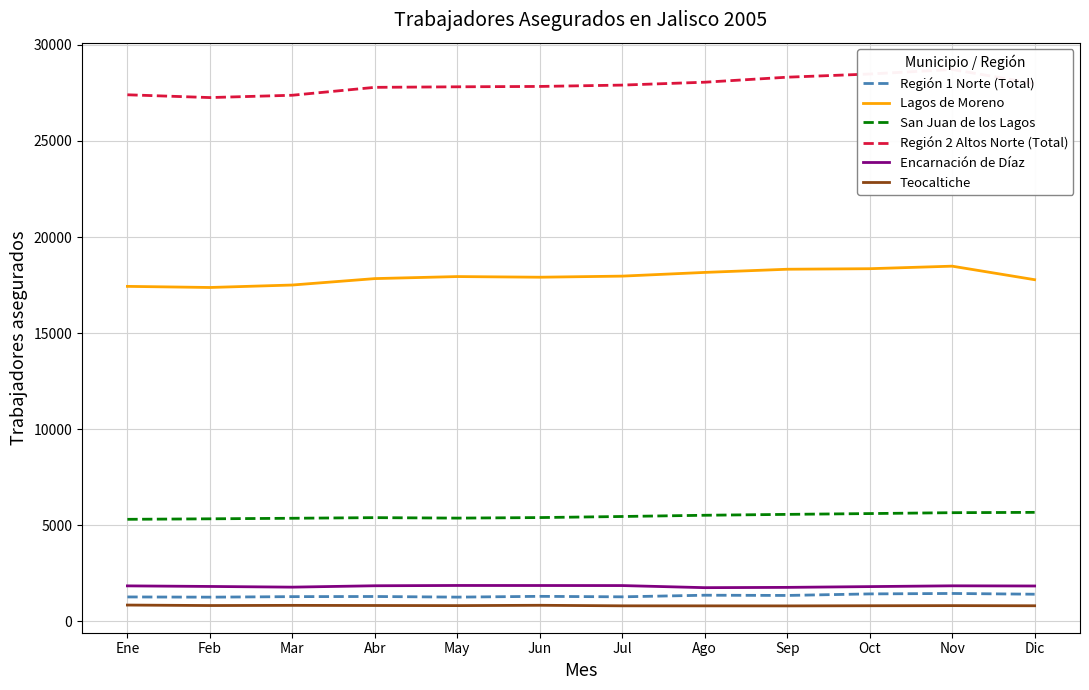

Rank the categories by Teocaltiche value from lowest to highest.

Sep, Ago, Jul, Dic, Oct, Nov, May, Feb, Abr, Mar, Jun, Ene